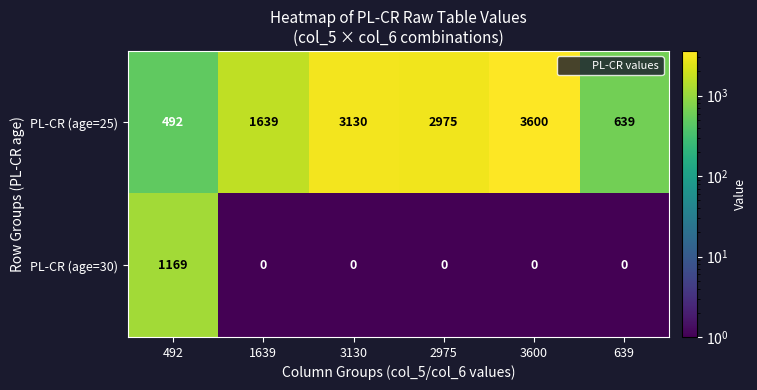

Which series has the widest spread of values?

PL-CR (age=25)